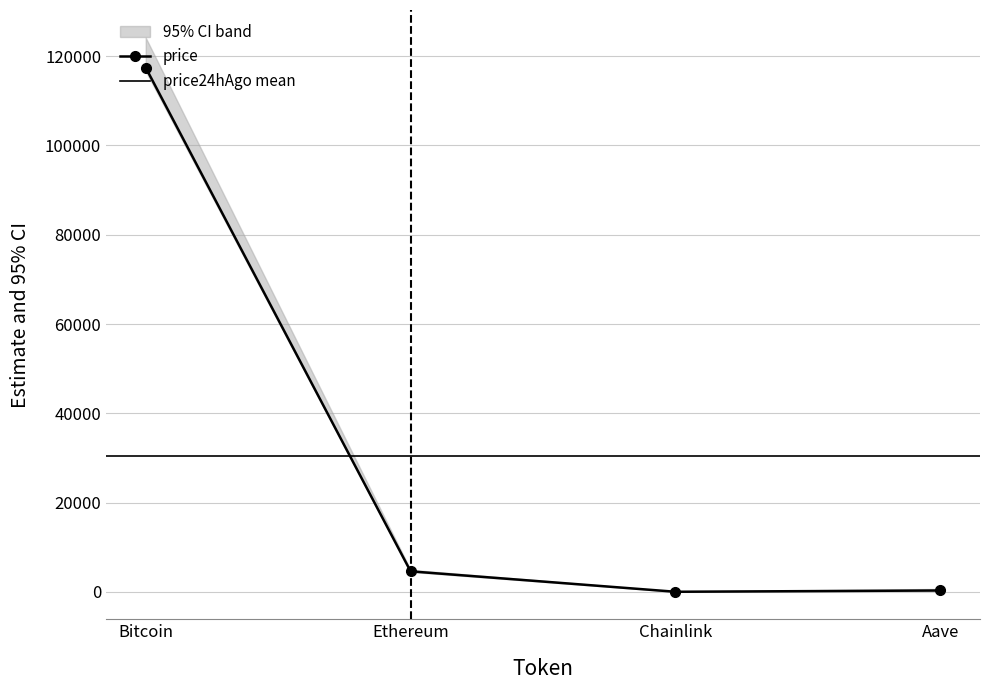

How many series are shown in this chart?

3